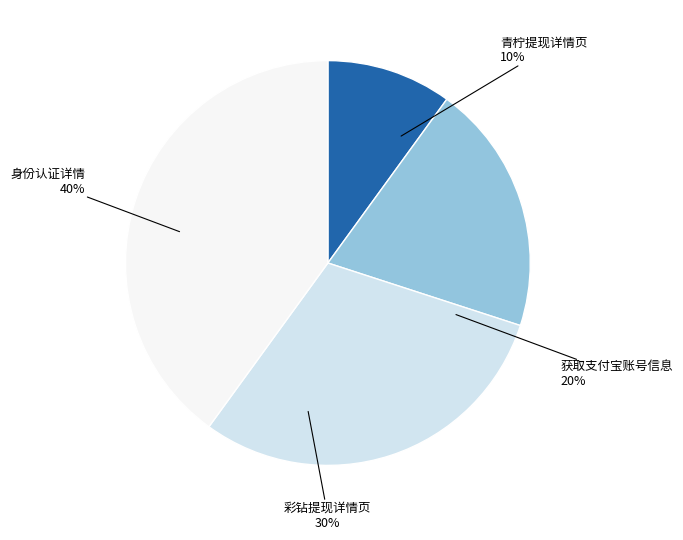

How many slices are in this pie chart?

4